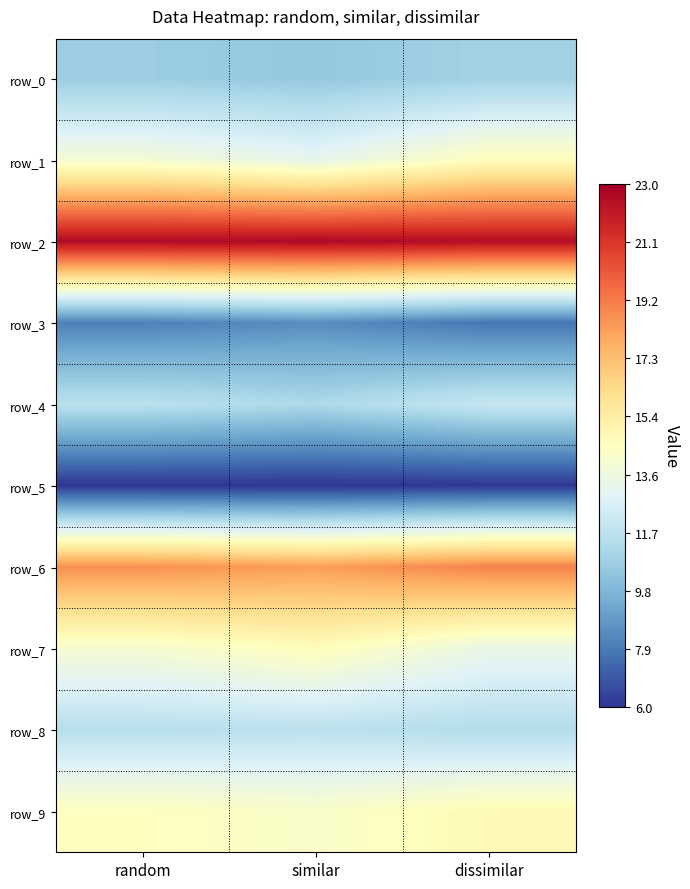

The value of row_7 at dissimilar is 13.3. True or false?

True